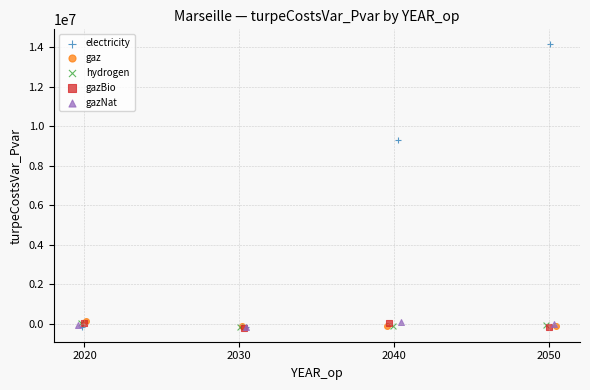

Which series contains the highest Y value?

electricity